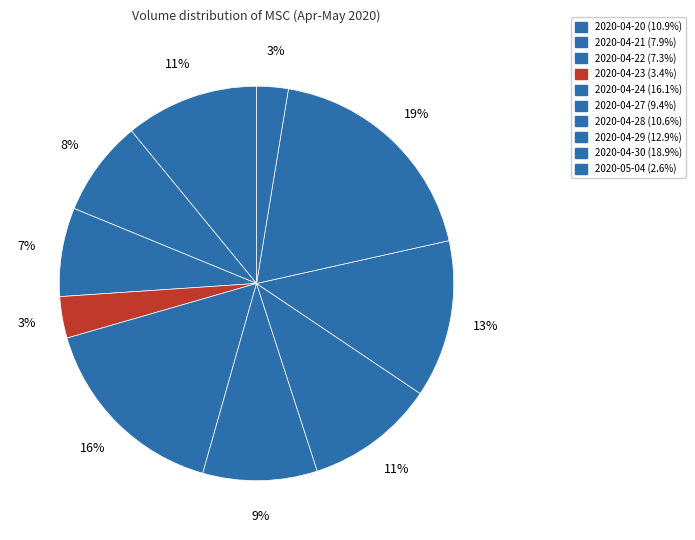

Combined, do 2020-04-22 and 2020-04-23 account for over 50%?

No